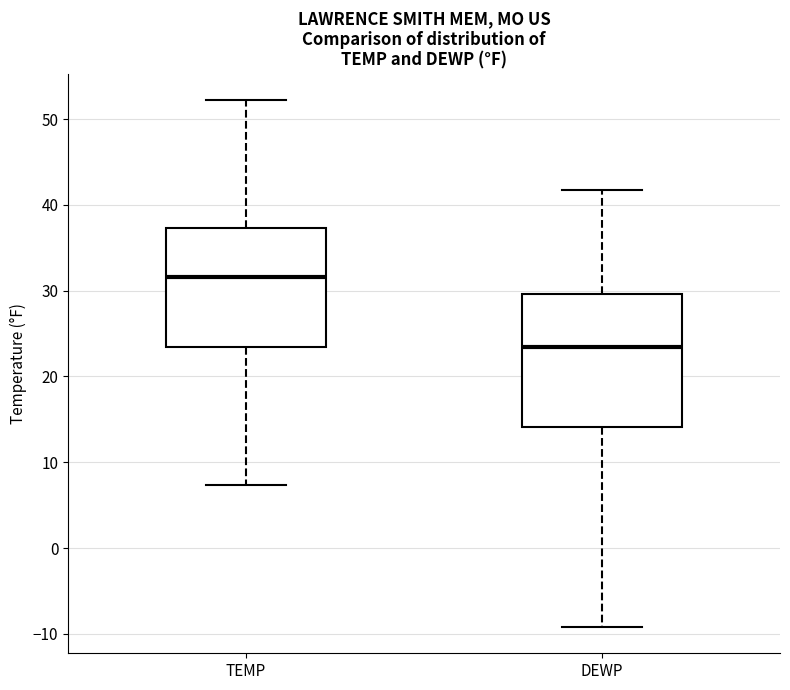

Which box is the tallest, from its lower edge to its upper edge?

DEWP